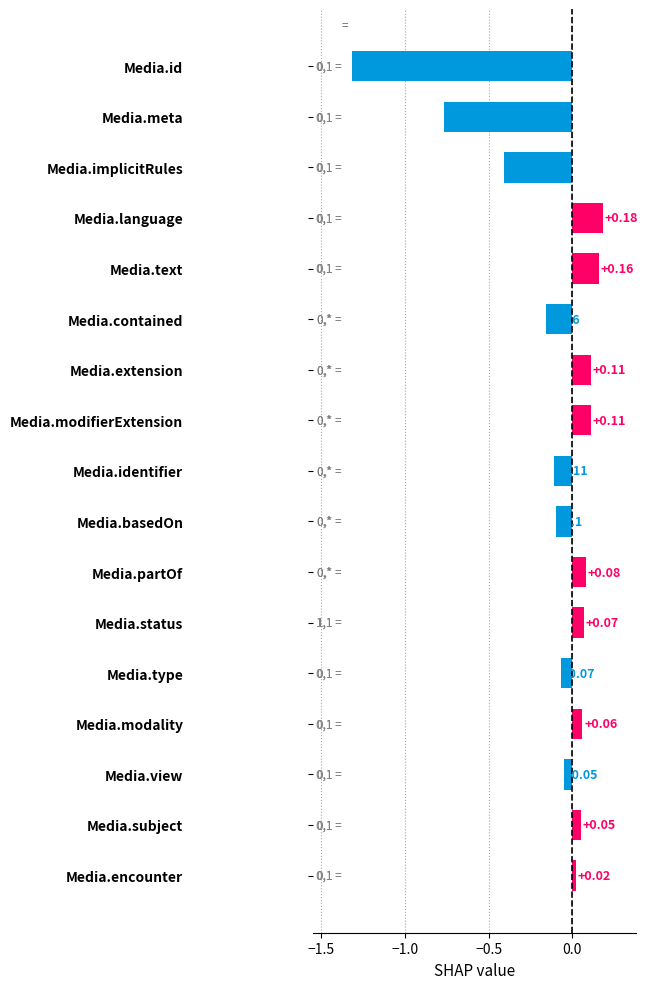

Where is the data nearest to the value 0?

Media.encounter